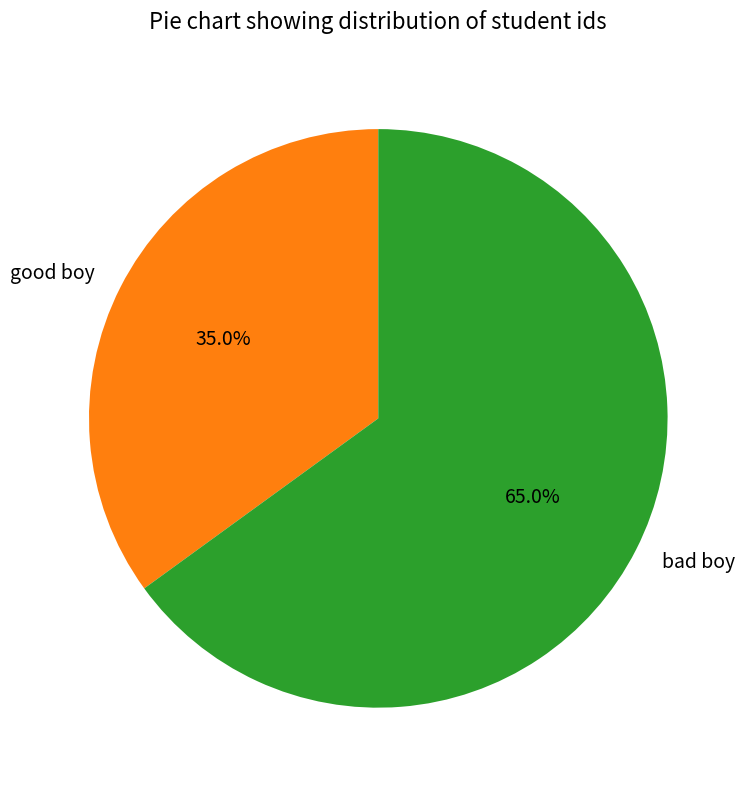

Rank the categories by value from highest to lowest.

bad boy, good boy